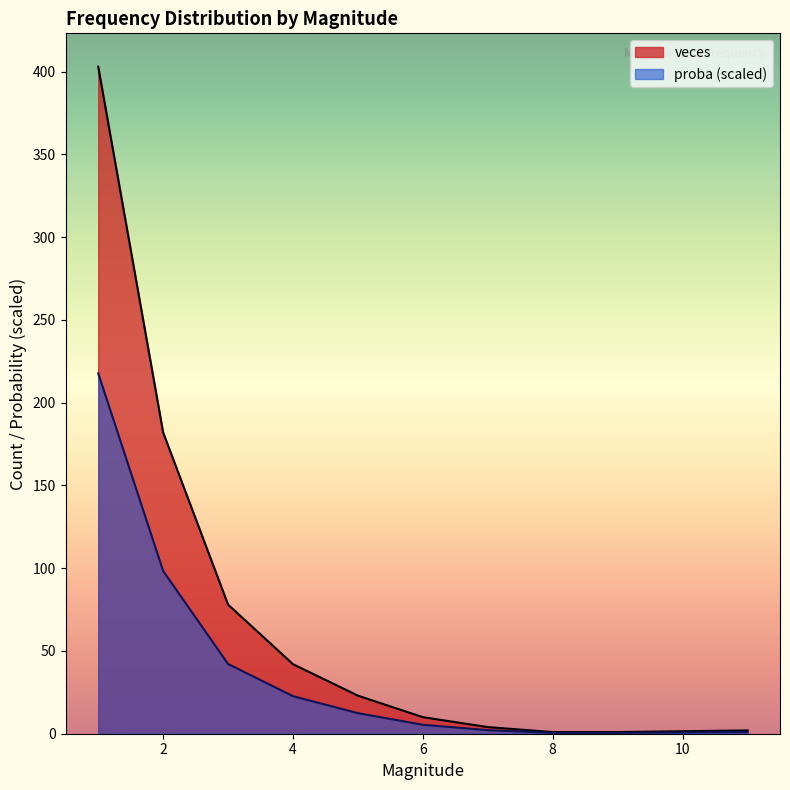

True or false: veces and proba intersect in this chart.

False